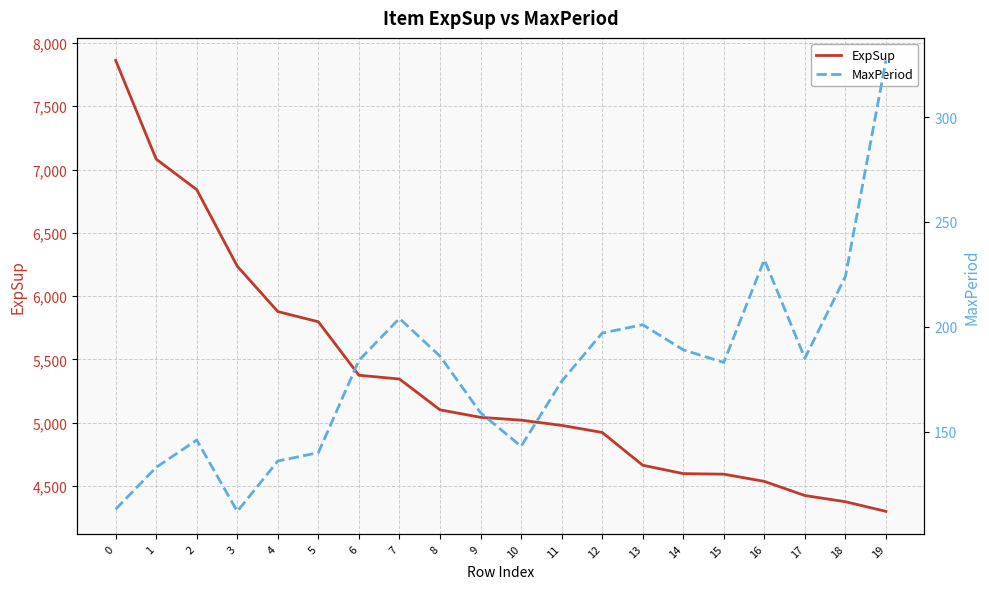

Rank the categories by ExpSup value from highest to lowest.

0, 1, 2, 3, 4, 5, 6, 7, 8, 9, 10, 11, 12, 13, 14, 15, 16, 17, 18, 19